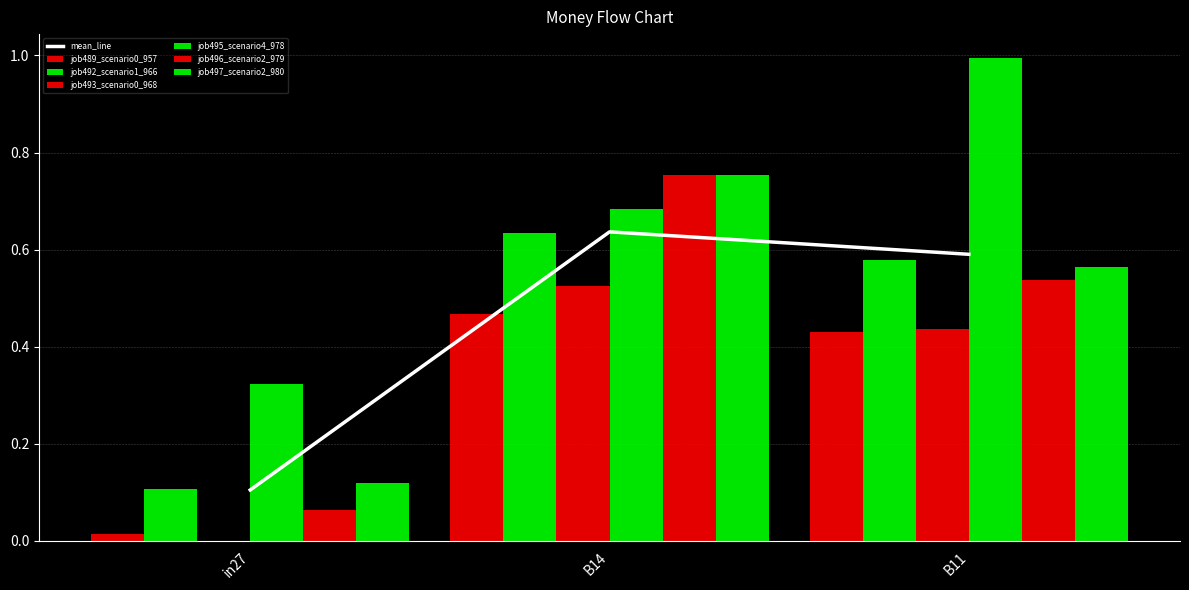

How many categories are shown in the chart?

3